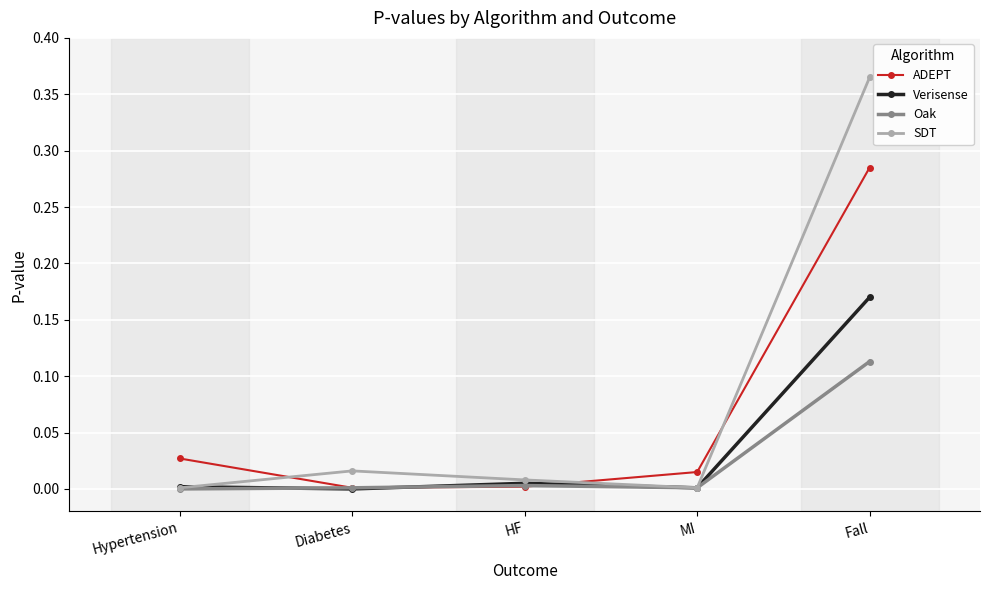

The value of Oak at HF is 0.0. True or false?

True